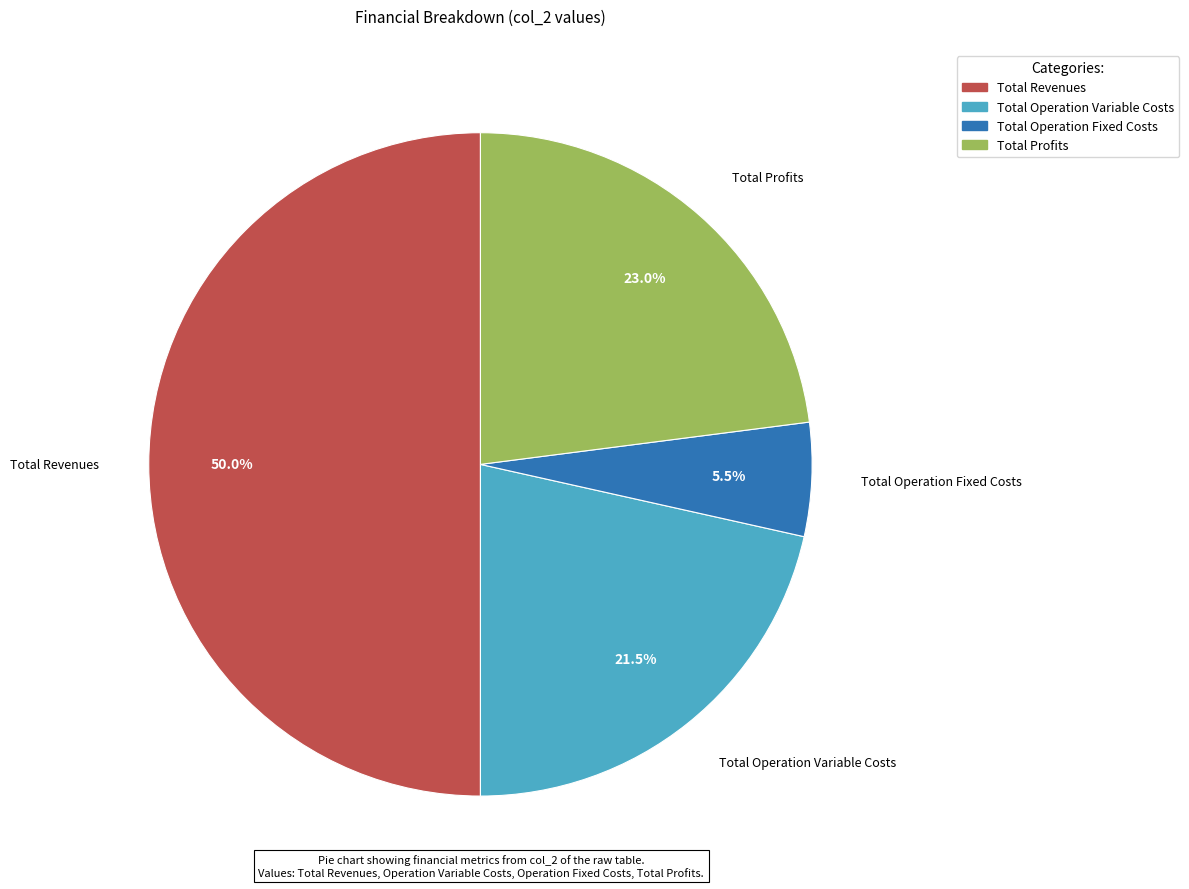

Is Total Operation Fixed Costs the majority of the pie?

No